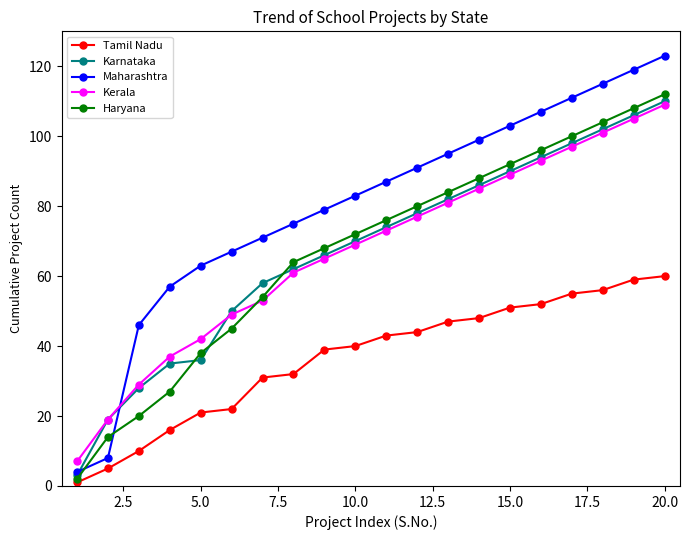

What is the maximum value shown in the chart?

123